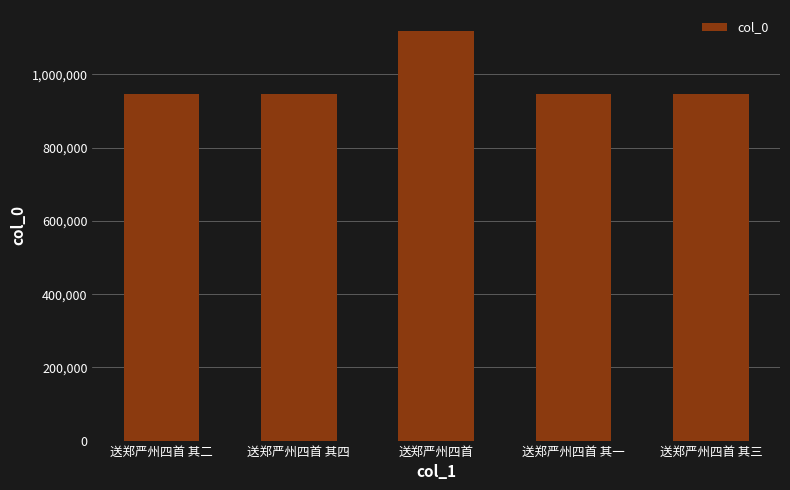

What is the greatest value displayed?

1120165